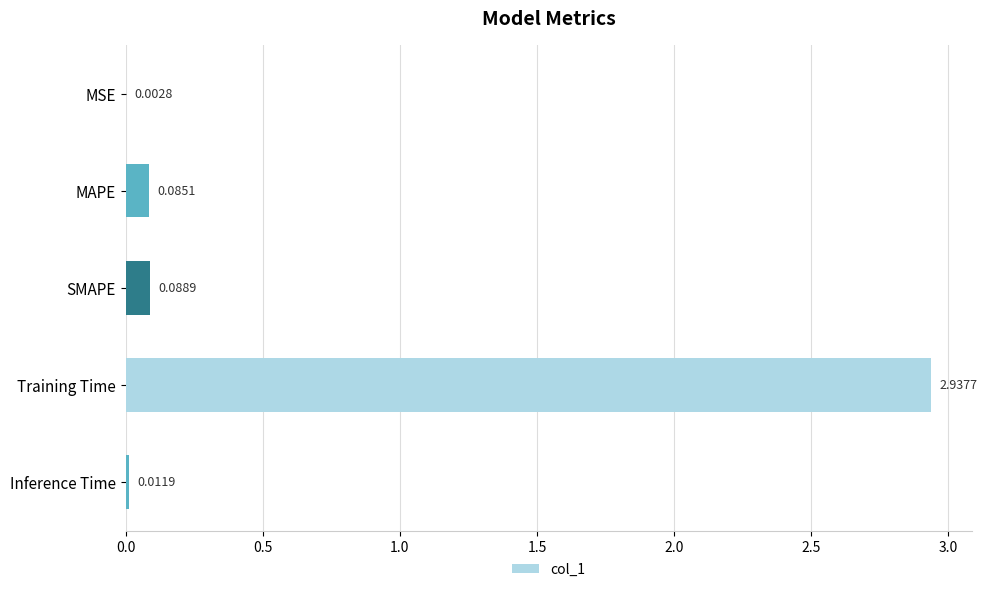

At which category does the chart reach its peak across all series?

Training Time